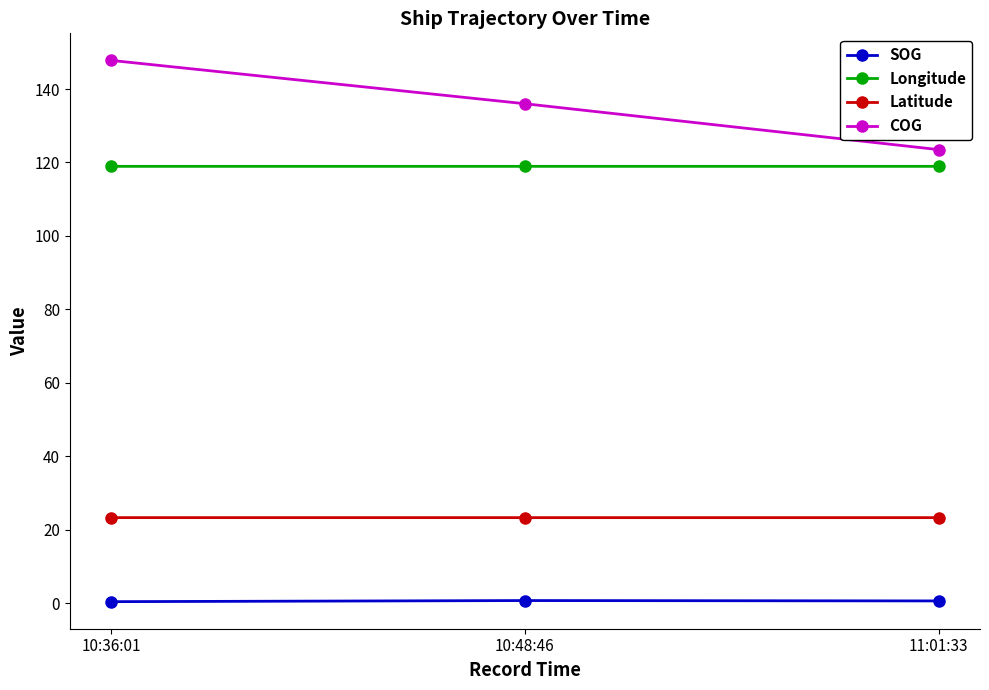

The value of Longitude at 10:48:46 is 118.9. True or false?

True